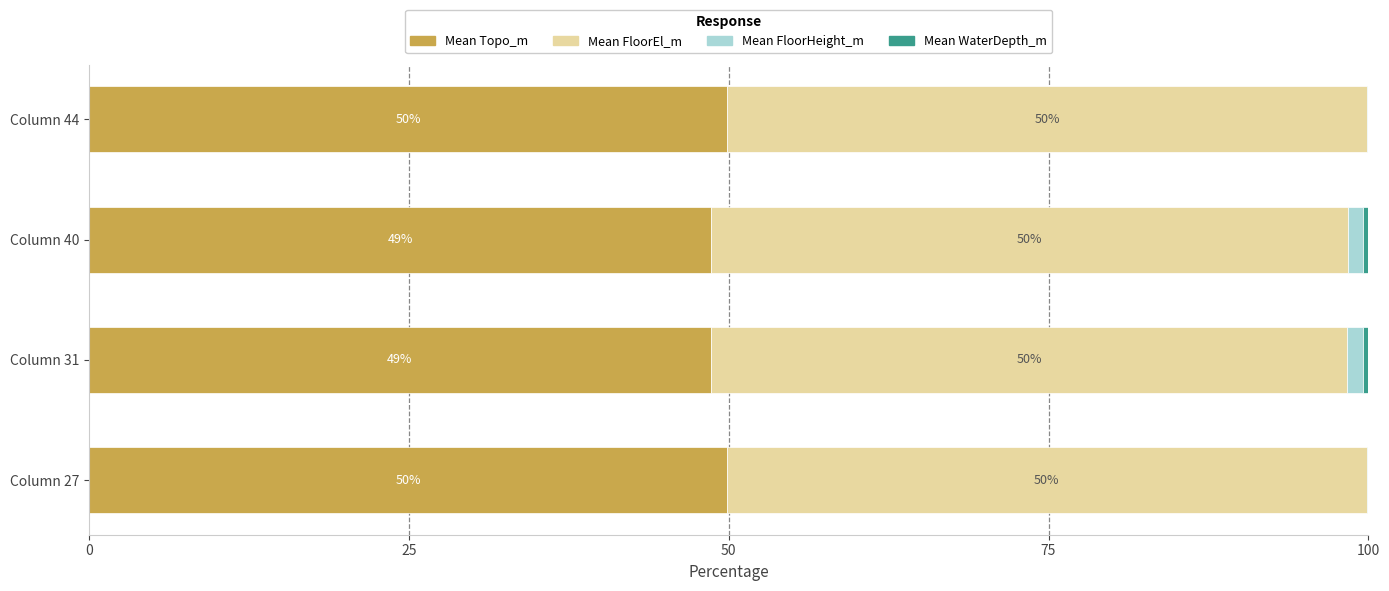

What is the total value across all series at Column 40?

100.0